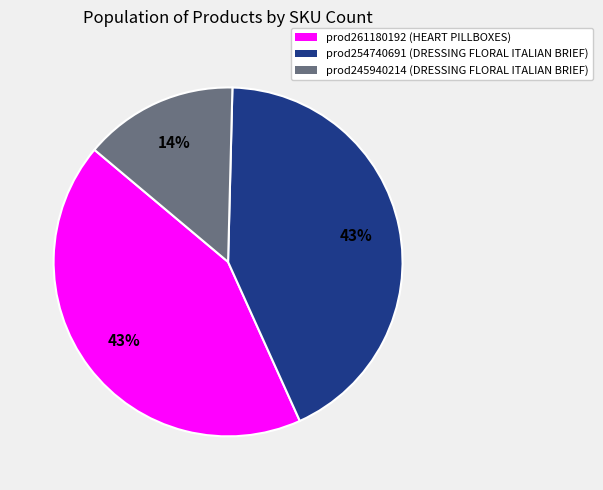

To the nearest percent, what is the combined percentage of prod254740691 and prod245940214?

57%